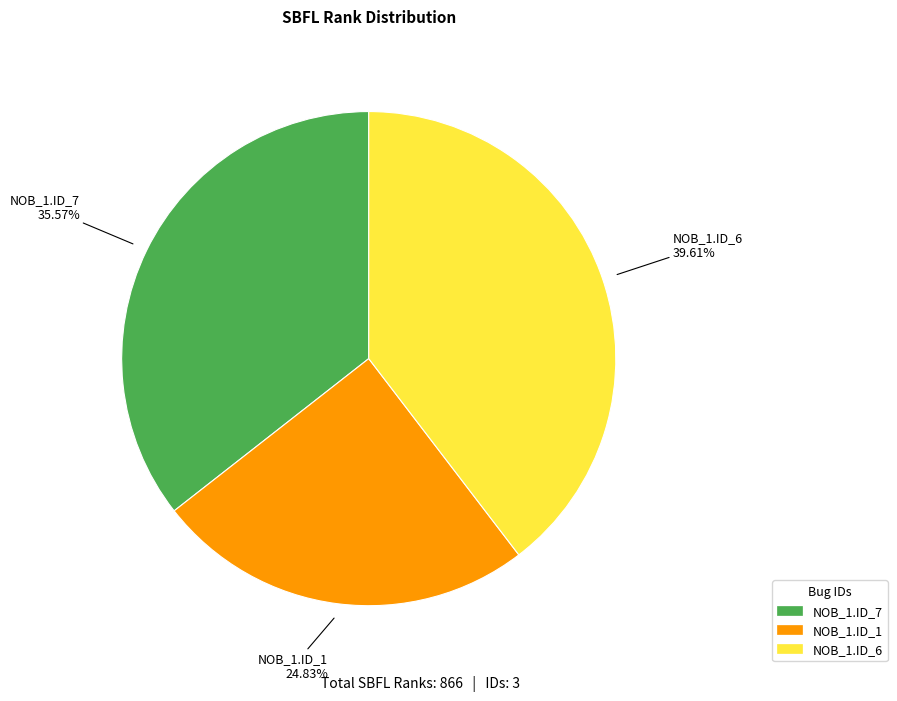

Count the number of slices in the pie.

3